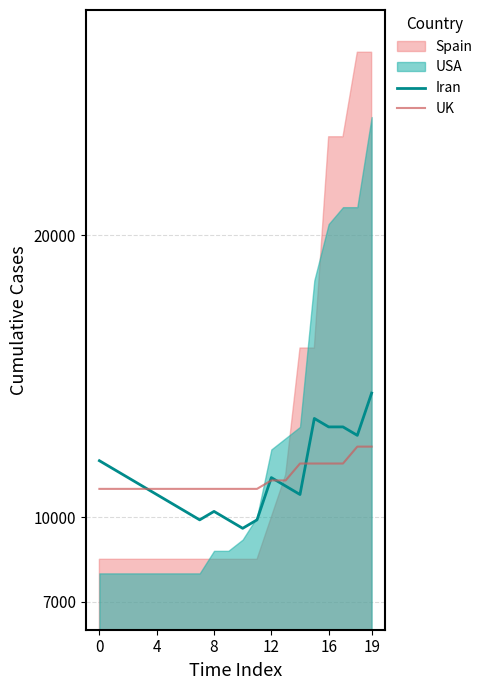

What is the minimum value for UK?

11000